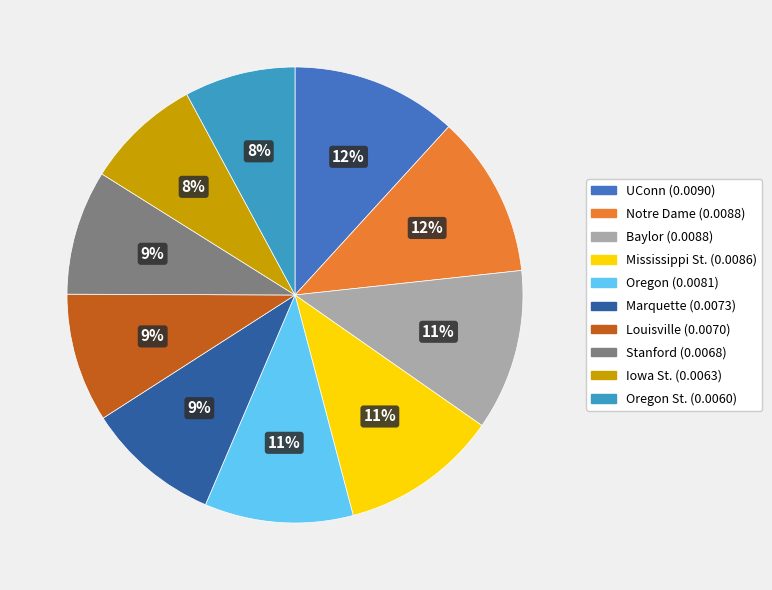

To the nearest percent, what is the average slice percentage?

10%